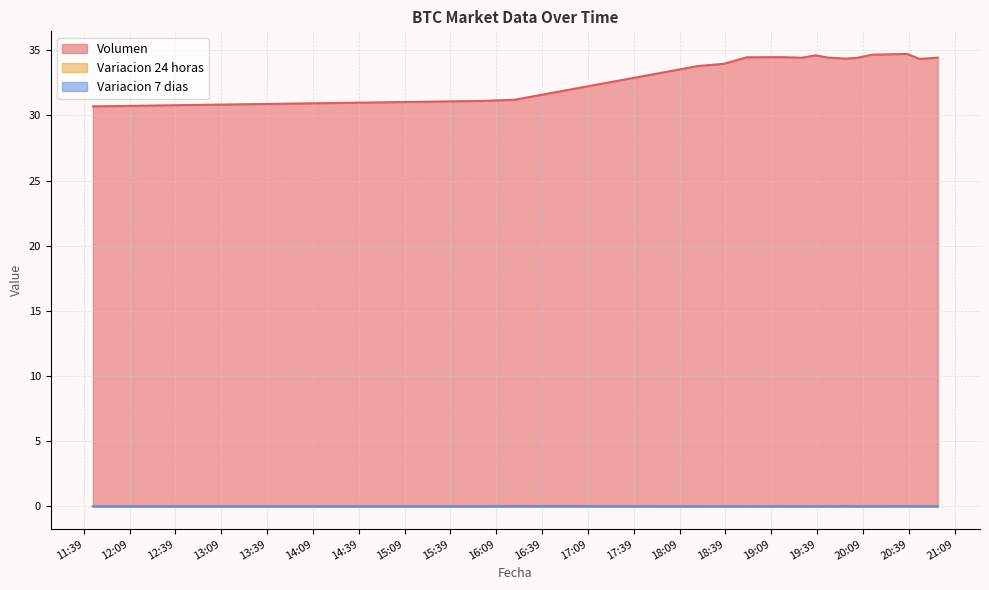

At 2021-04-05 16:21, list the series in order from largest to smallest.

Volumen, Variacion 7 dias, Variacion 24 horas